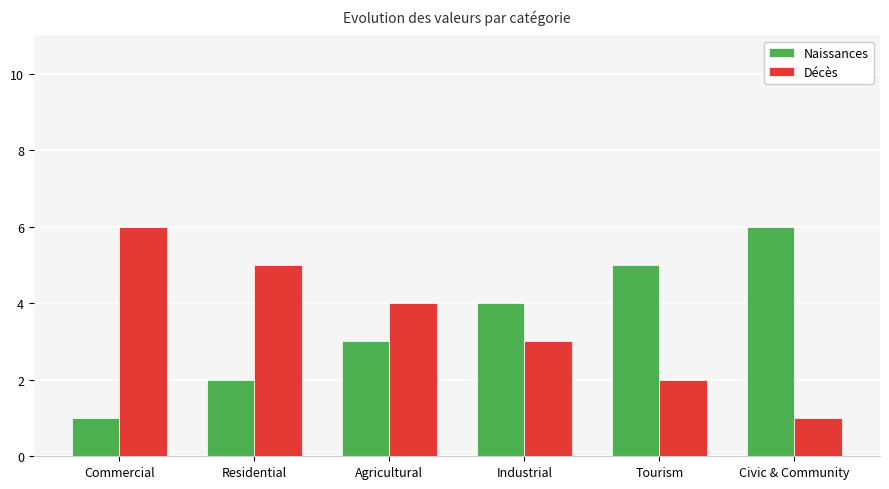

What is the difference between the Décès values at Commercial and Agricultural?

2